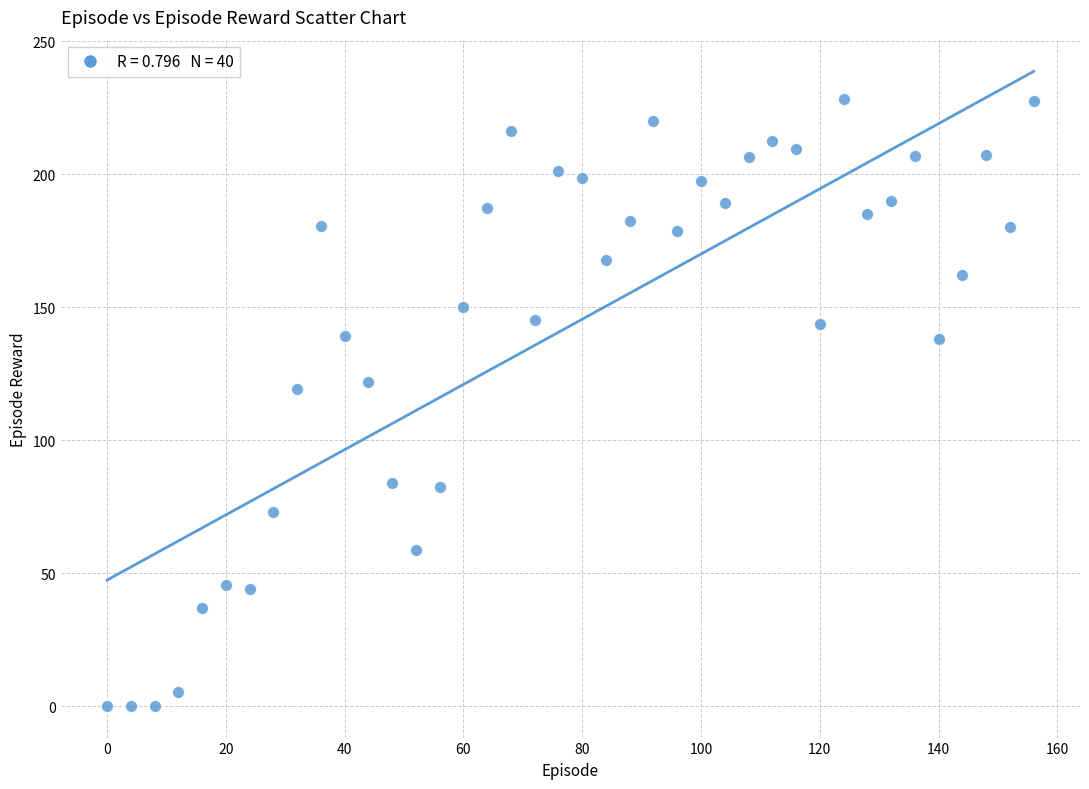

What Y value in the scatter plot is closest to 114?

119.2